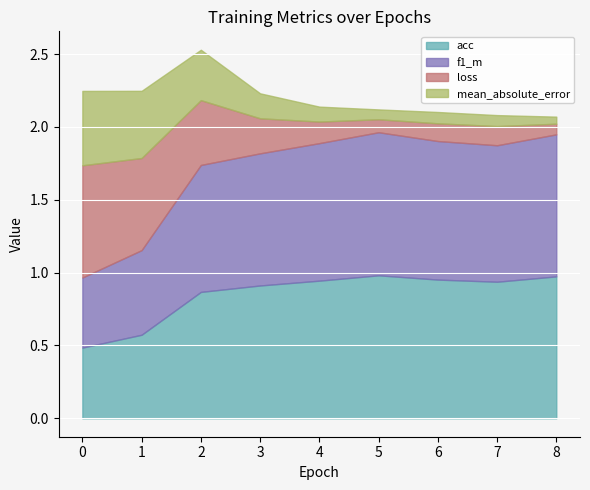

Which category has the lowest value in the loss series?

8